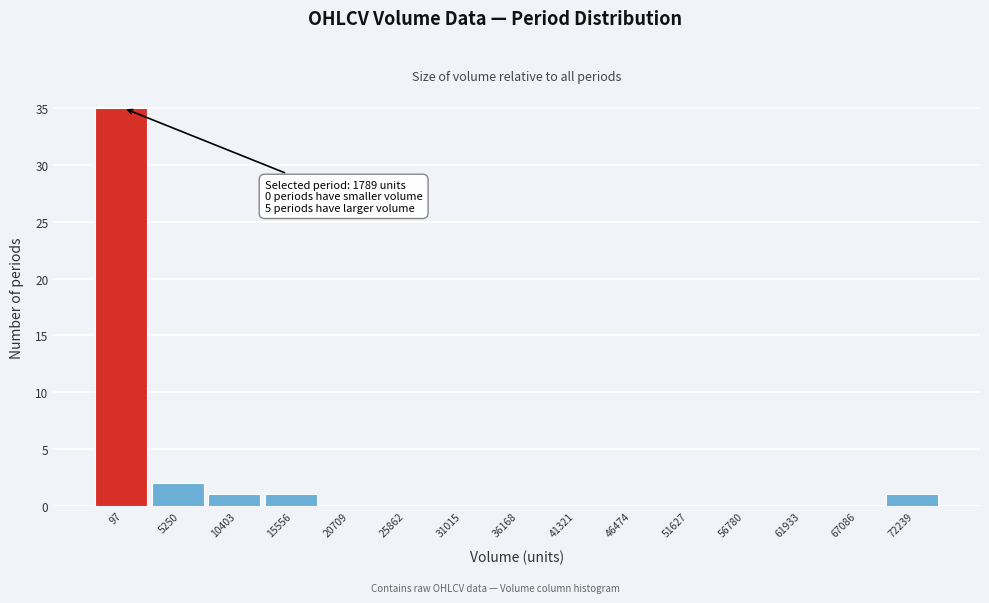

Reading left to right, extract all data points from this chart.

97=35	5250=2	10403=1	15556=1	20709=0	25862=0	31015=0	36168=0	41321=0	46474=0	51627=0	56780=0	61933=0	67086=0	72239=1